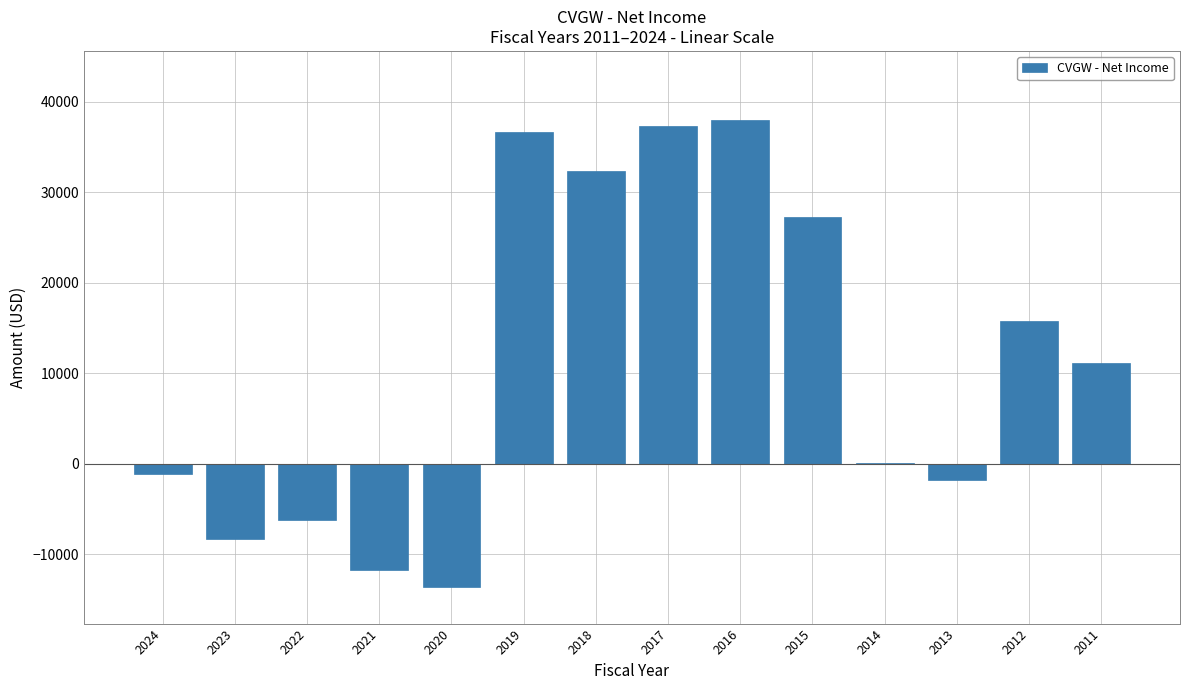

Reading right to left, what are all the values shown in this chart?

2011=11100	2012=15800	2013=-1800	2014=100	2015=27200	2016=38000	2017=37300	2018=32300	2019=36600	2020=-13600	2021=-11800	2022=-6200	2023=-8300	2024=-1100